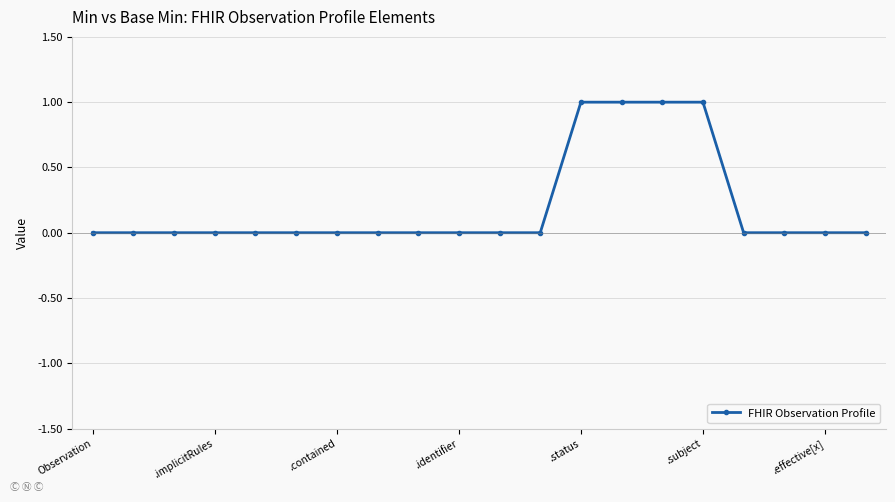

Reading left to right, list all the values displayed in this chart.

0	0	0	0	0	0	0	0	0	0	0	0	1	1	1	1	0	0	0	0